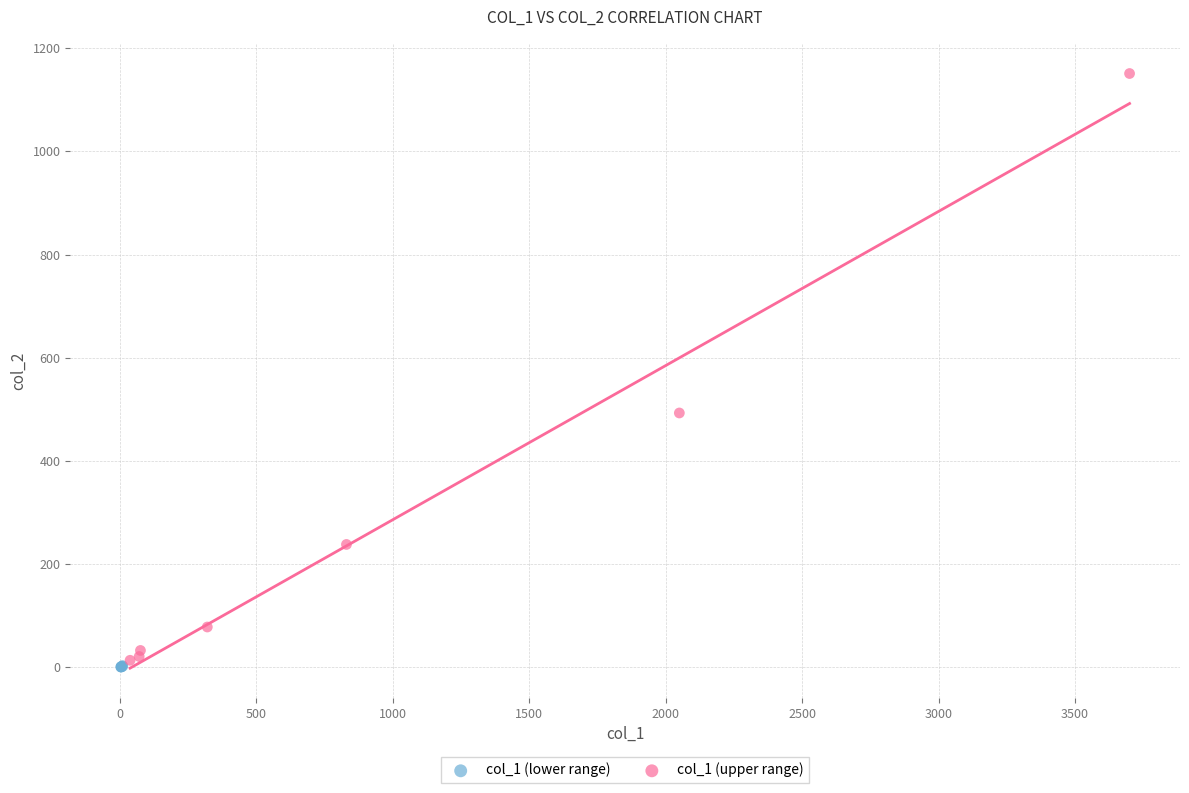

Which series reaches the maximum Y coordinate?

col_1 (upper range)